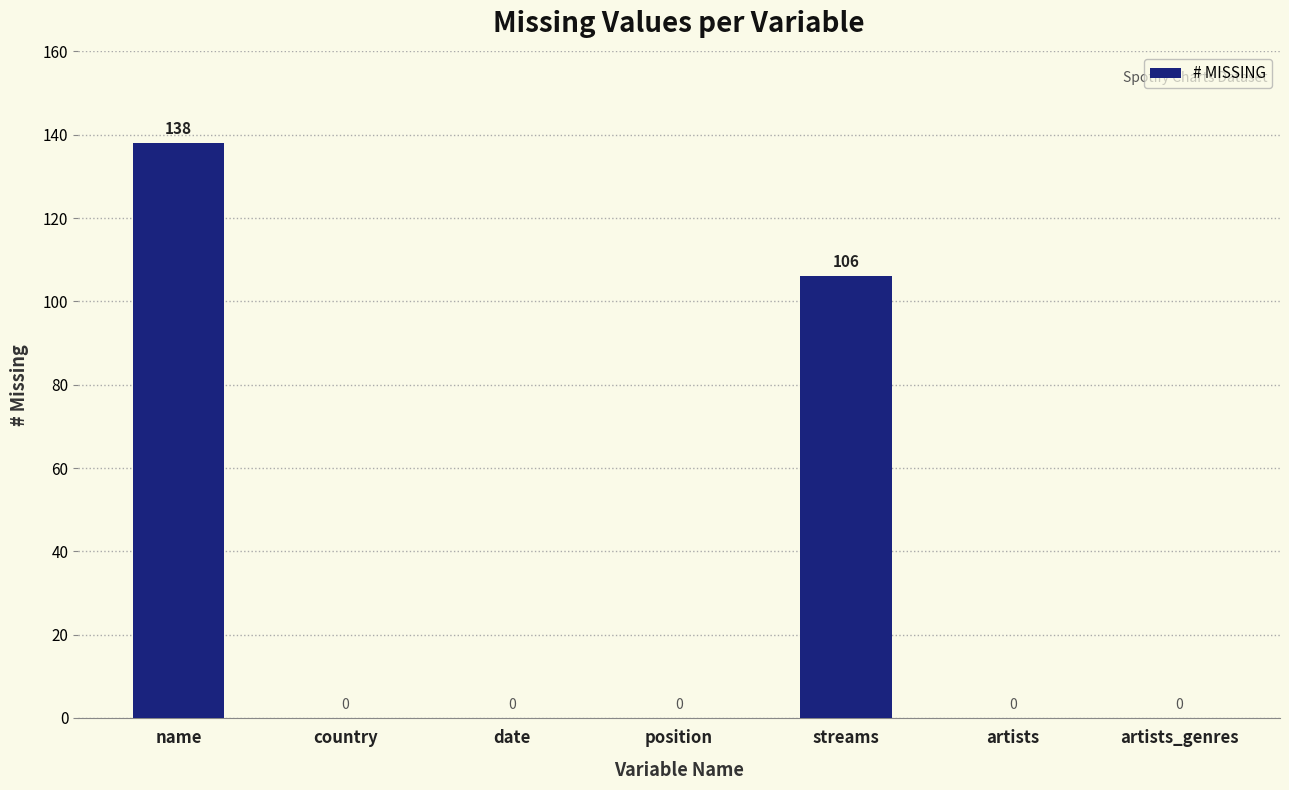

Count the values in the range 0 to 106.

6